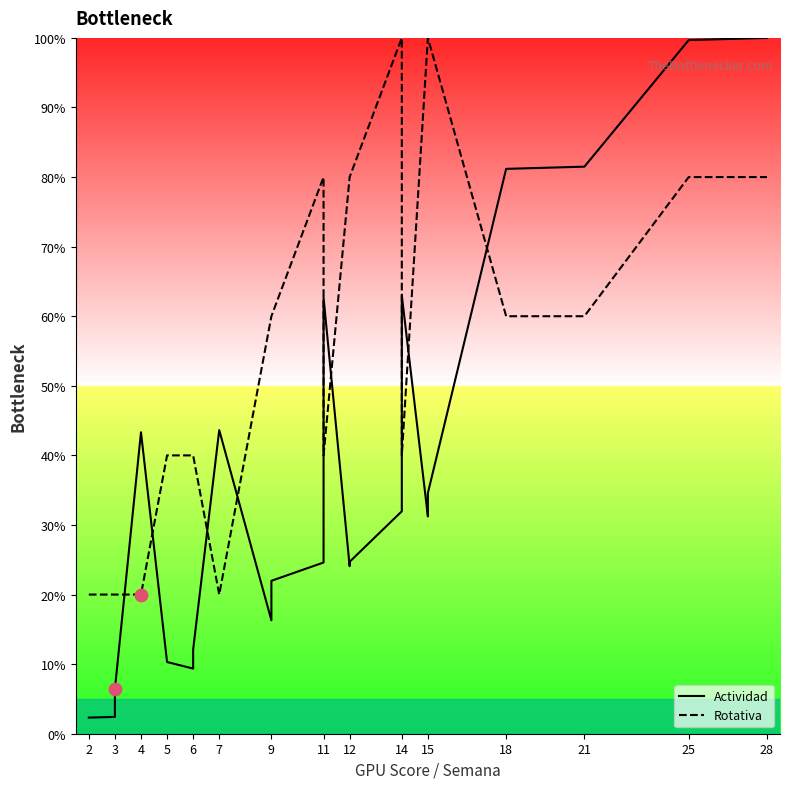

At which category is the sum across all series the highest?

28